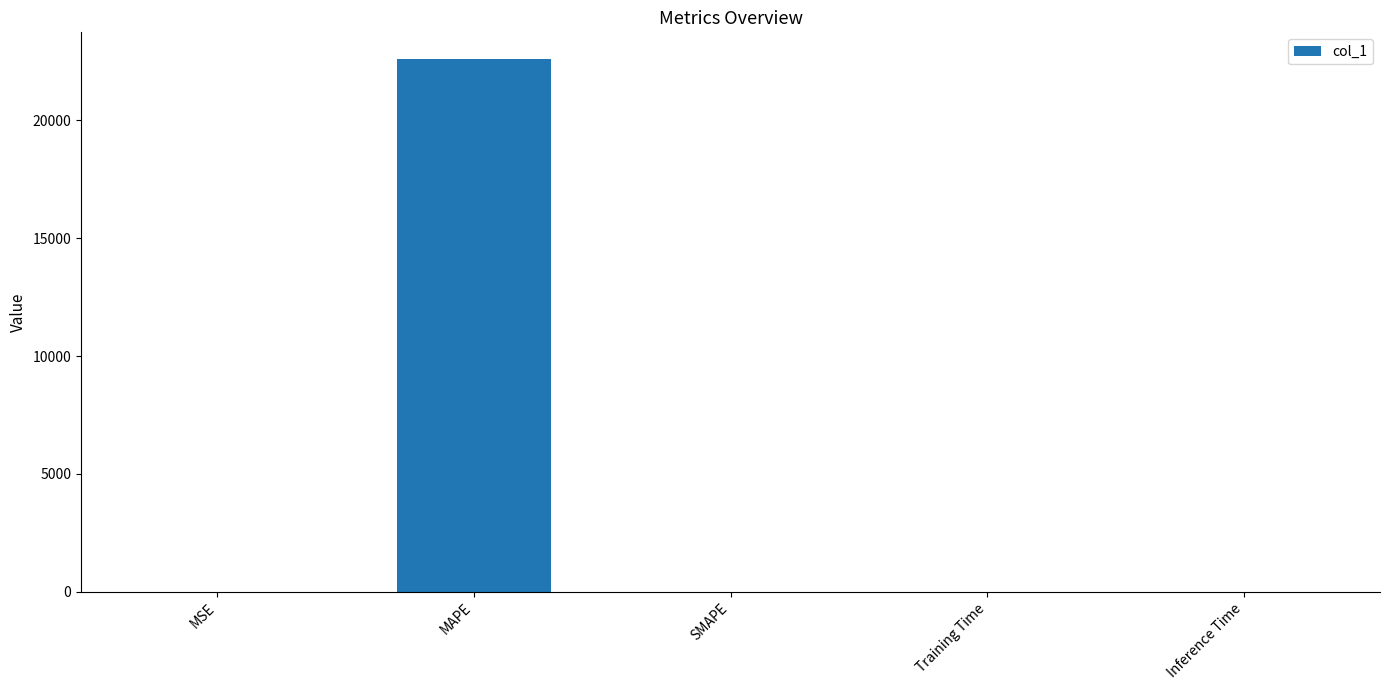

What is the greatest value displayed?

22599.8